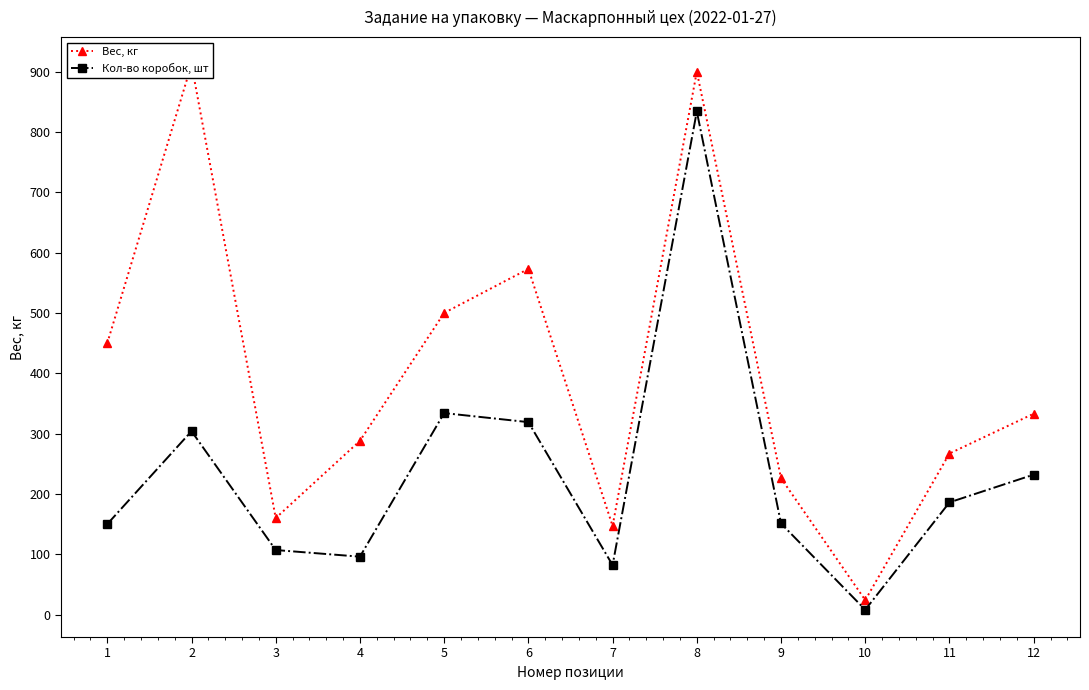

Reading left to right, list all the values displayed in this chart.

Вес, кг: 450	912	160	288	500	573	147	900	226	24	267	333
Кол-во коробок, шт: 150	304	107	96	334	319	82	834	151	8	186	232